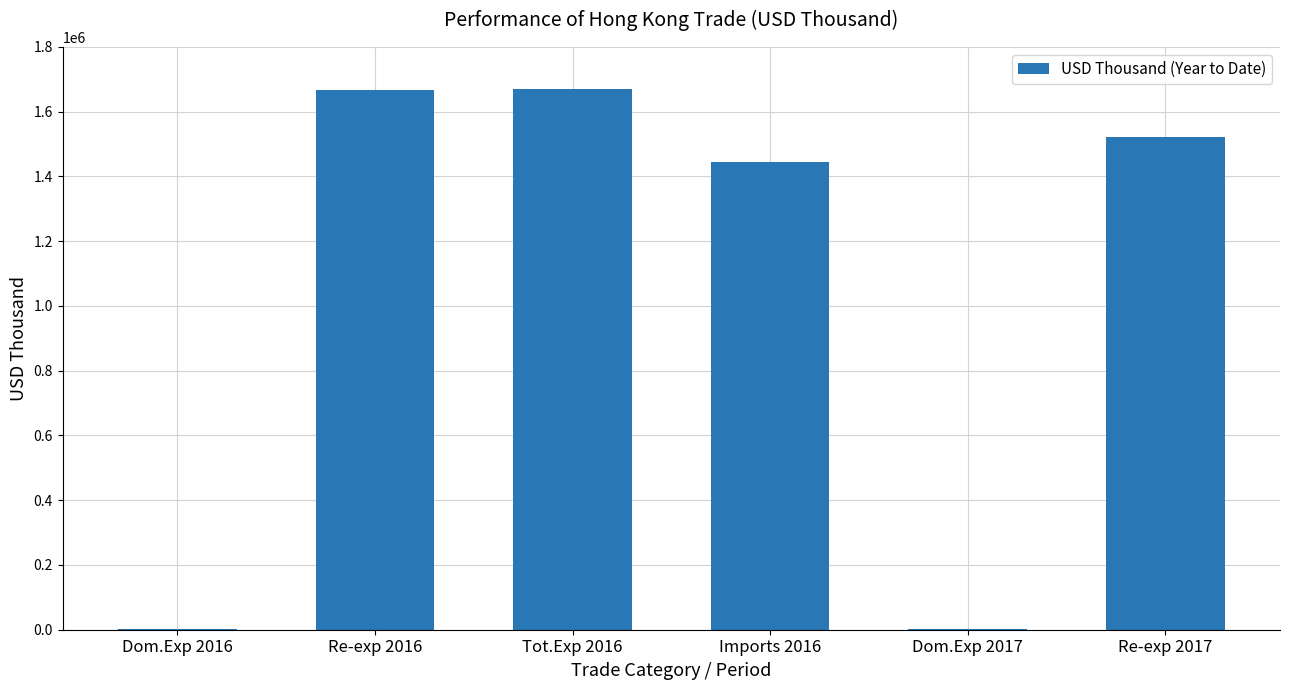

What is the average value?

1051584.4